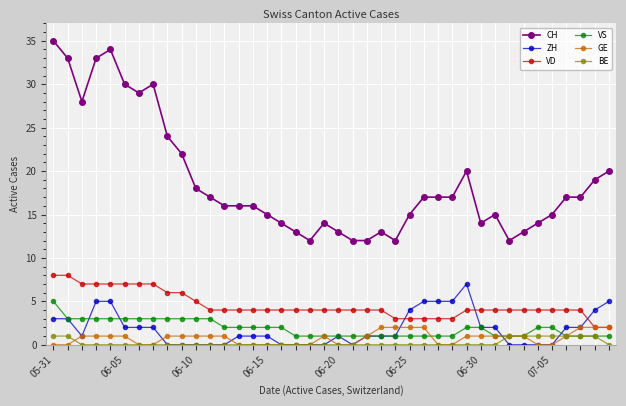

How many lines are shown in the chart?

6